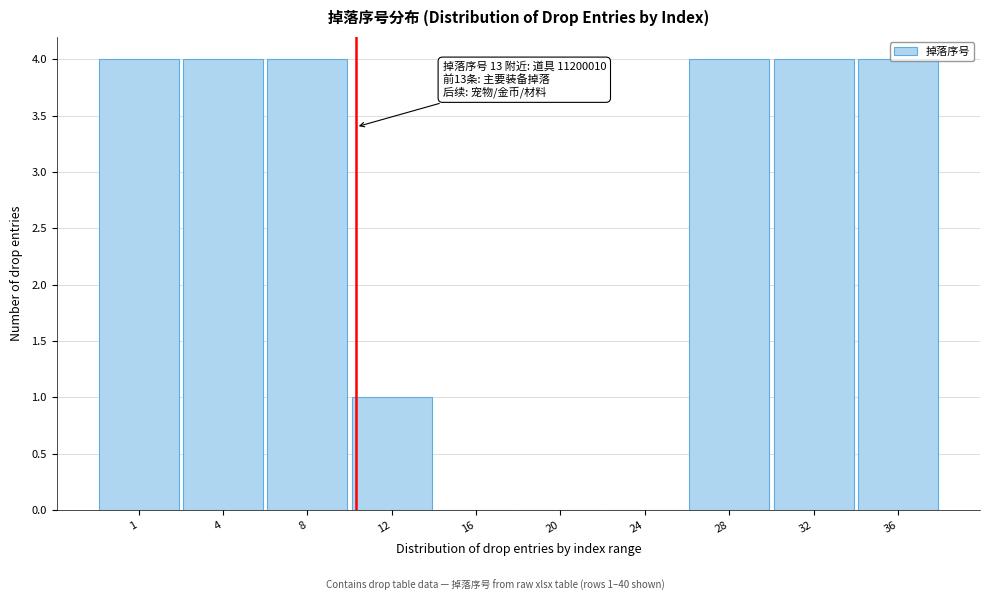

Is it true that the value at 1 is 4?

True